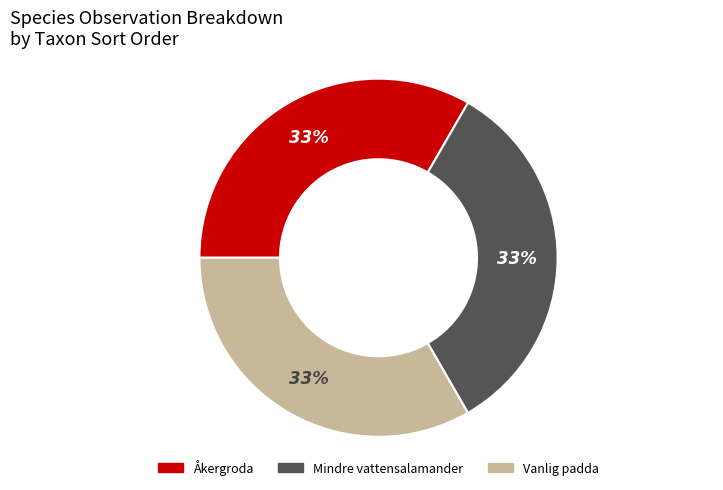

How many segments does this pie chart have?

3